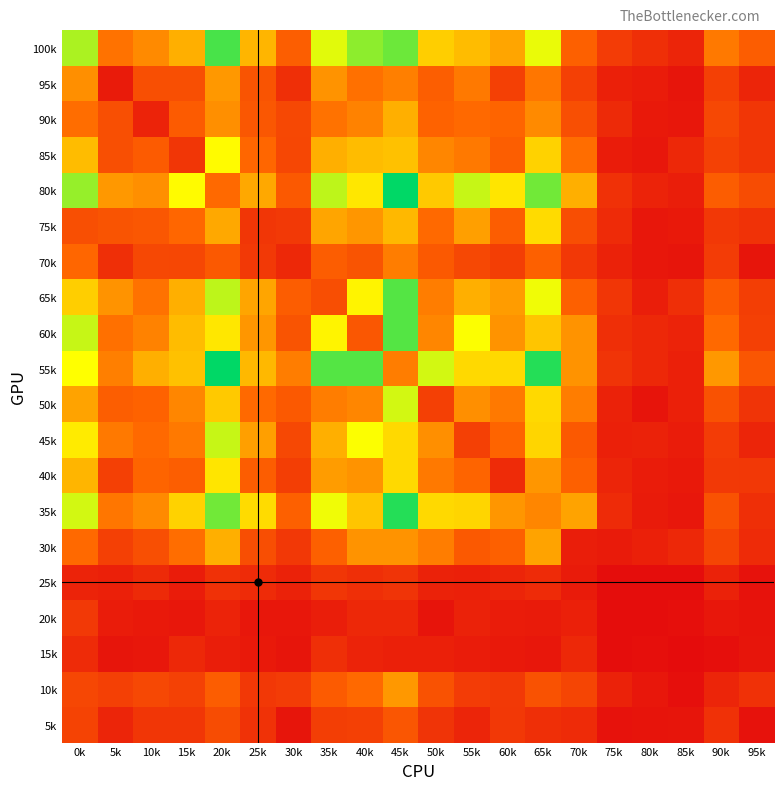

What is the minimum value shown in the chart?

2